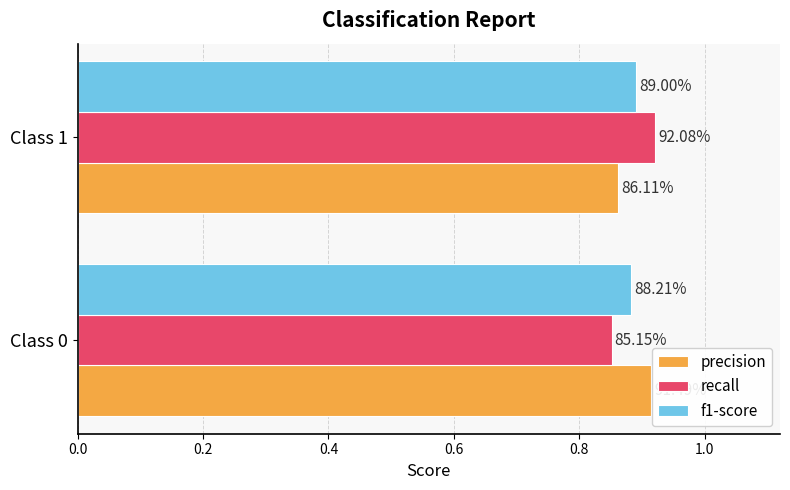

What are all the series names shown in the legend?

precision, recall, f1-score